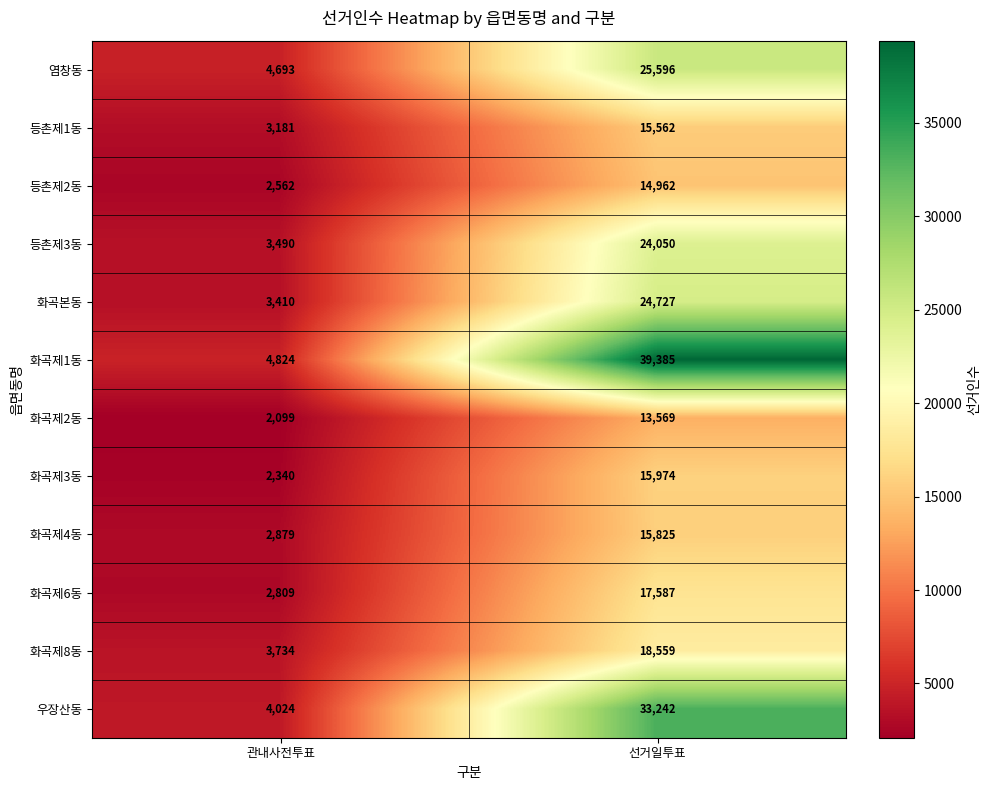

At which category is the sum across all series the highest?

선거일투표